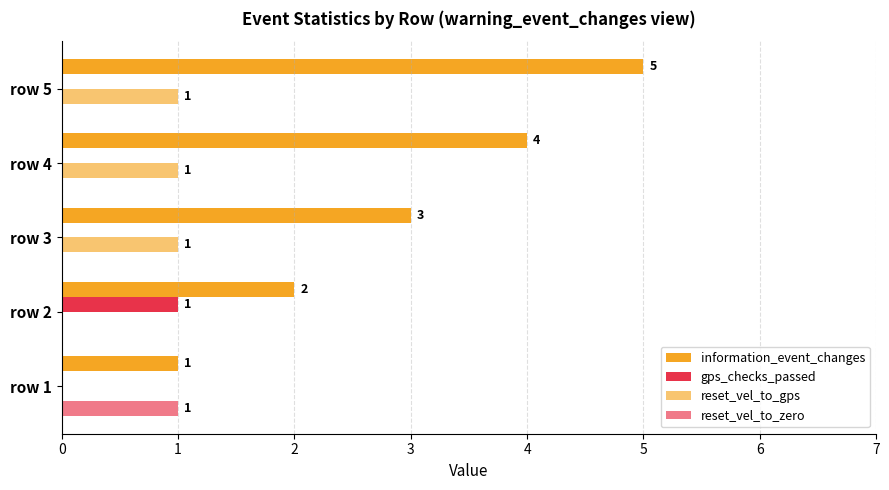

How many data points does each series have?

5